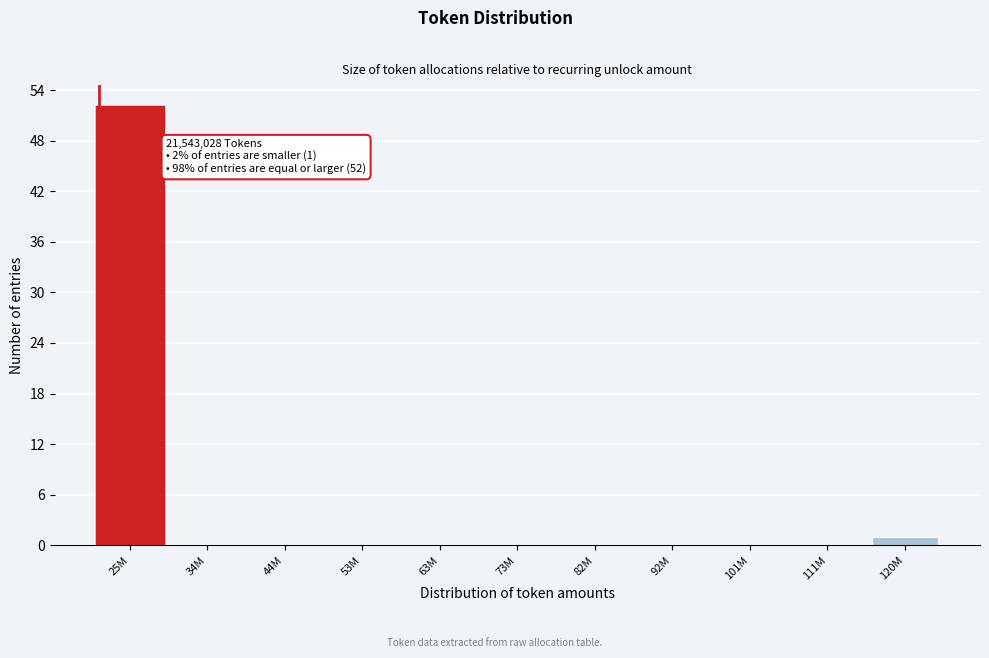

Reading left to right, extract all data points from this chart.

25M=52	34M=0	44M=0	53M=0	63M=0	73M=0	82M=0	92M=0	101M=0	111M=0	120M=1